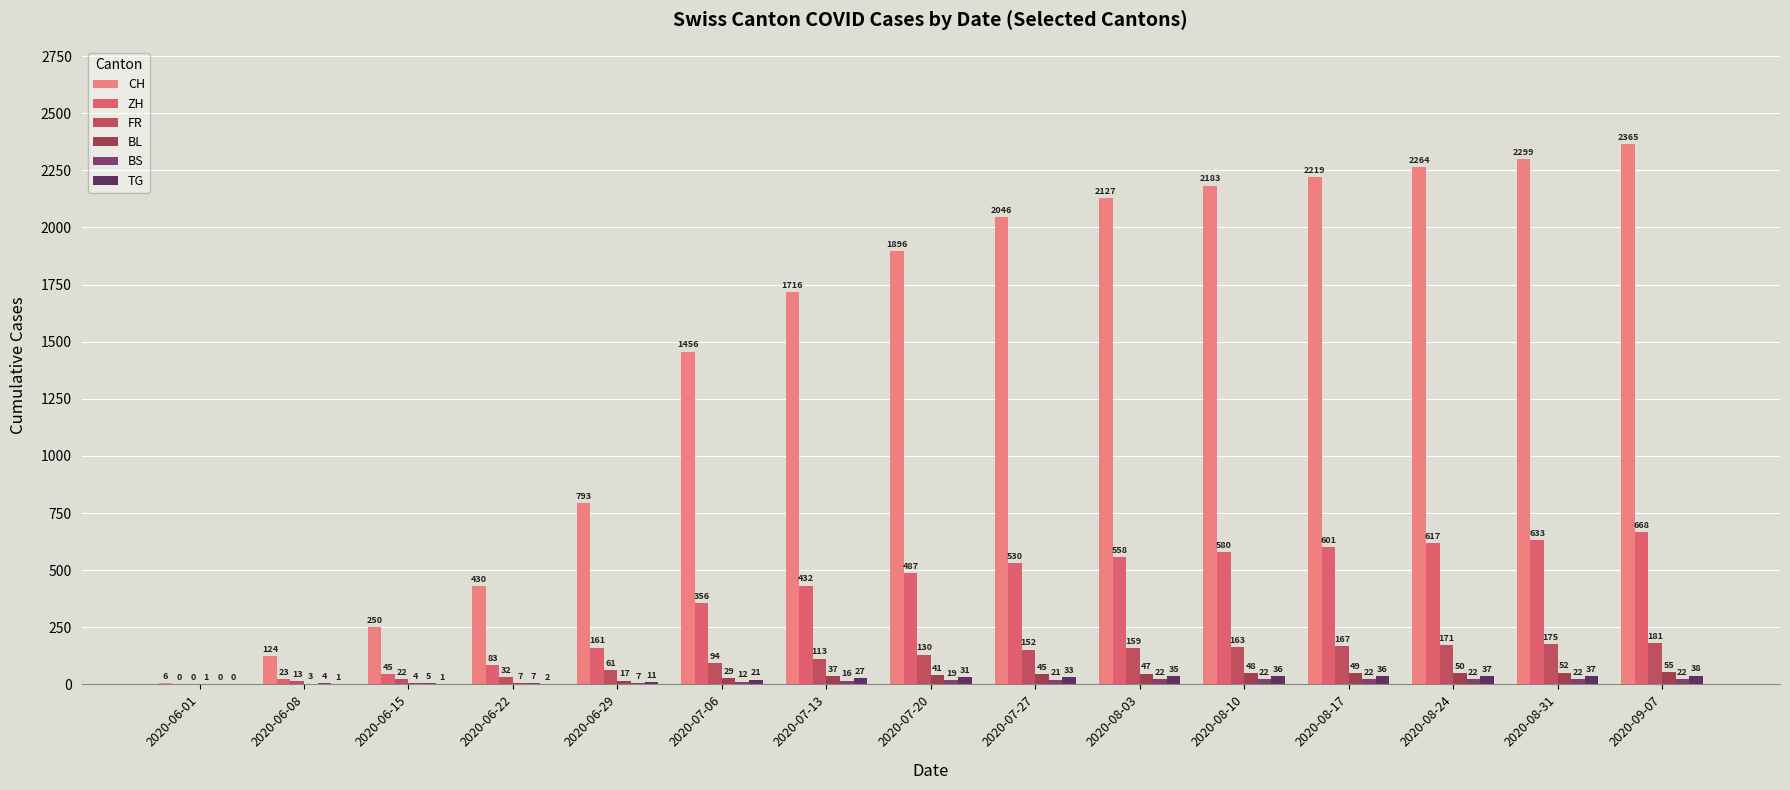

How many distinct data groups are displayed?

6